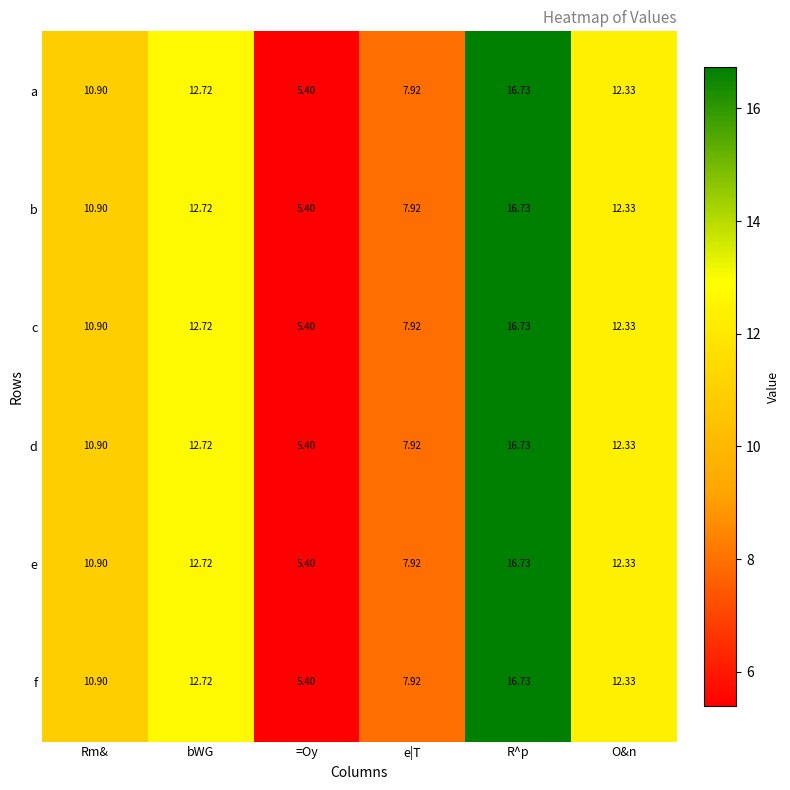

What is the total value across all series at e|T?

47.5